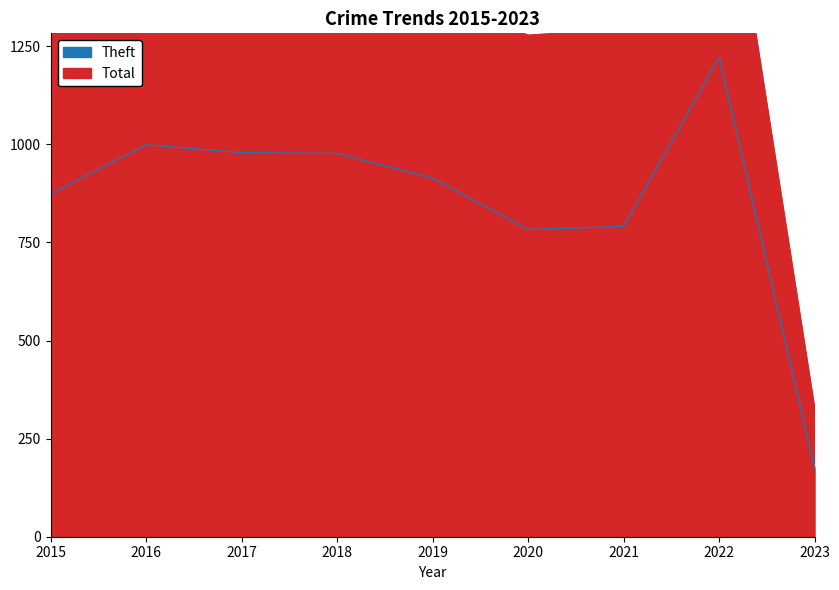

Which series has the largest range (max minus min)?

Total